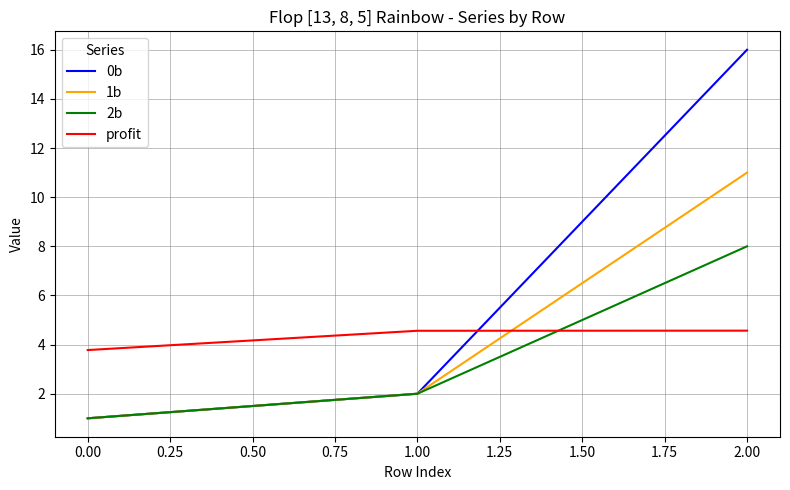

True or false: 2b has a value of 1.0 at 0.00.

True